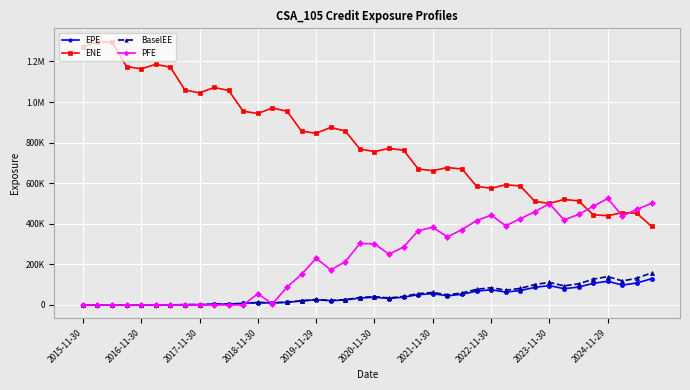

What is the highest value of the ENE series?

1298080.0